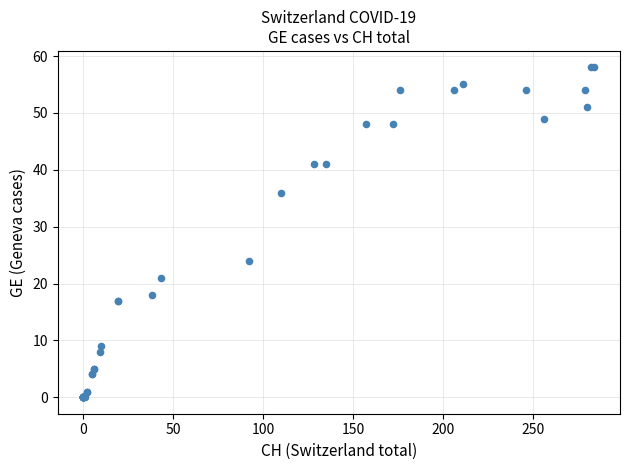

What Y value in the scatter plot is closest to 29?

24